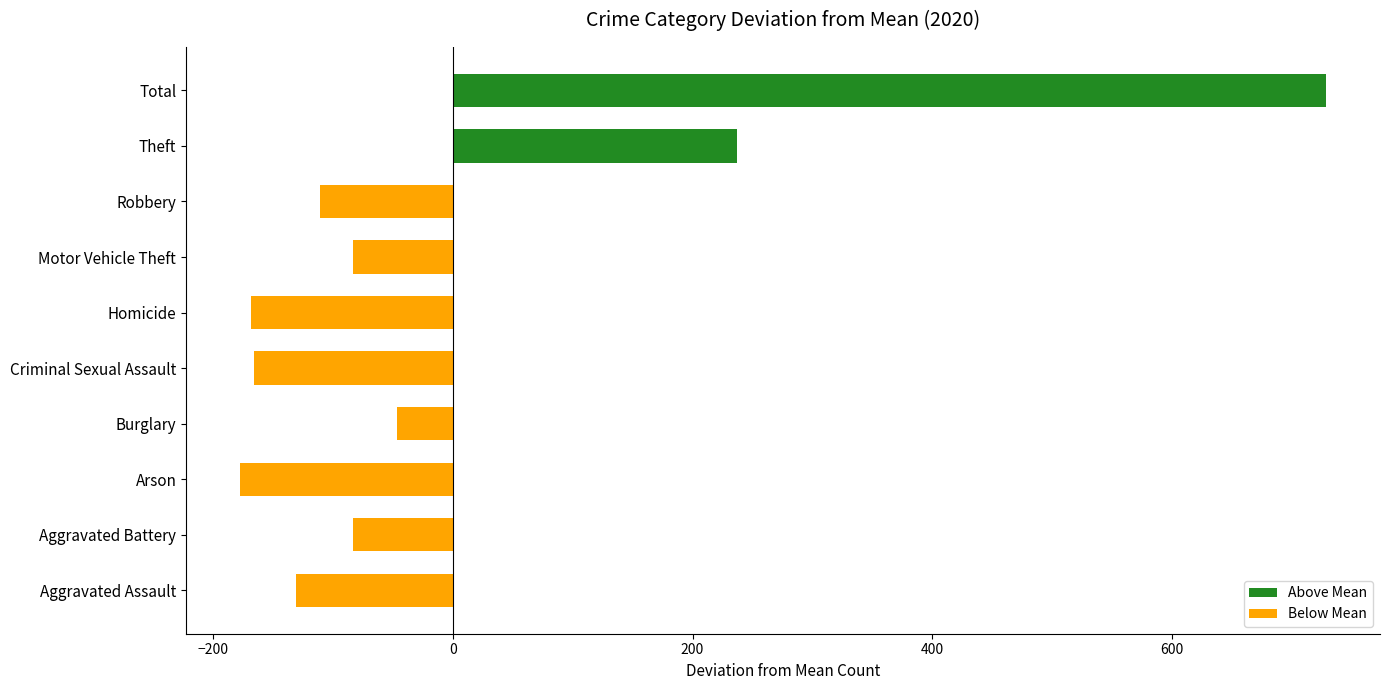

Between Total and Motor Vehicle Theft, which is larger?

Total